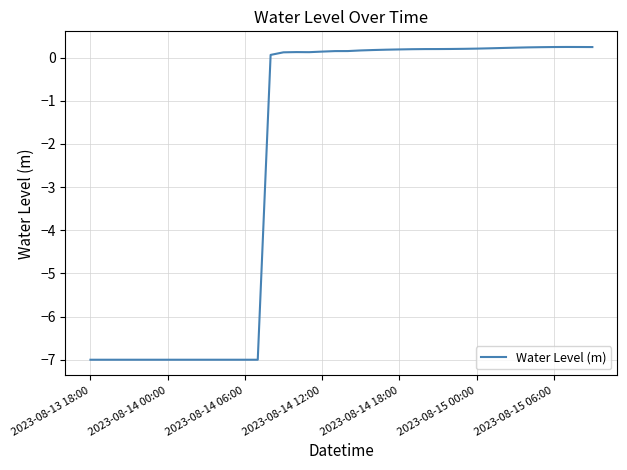

What is the smallest value displayed?

-7.0